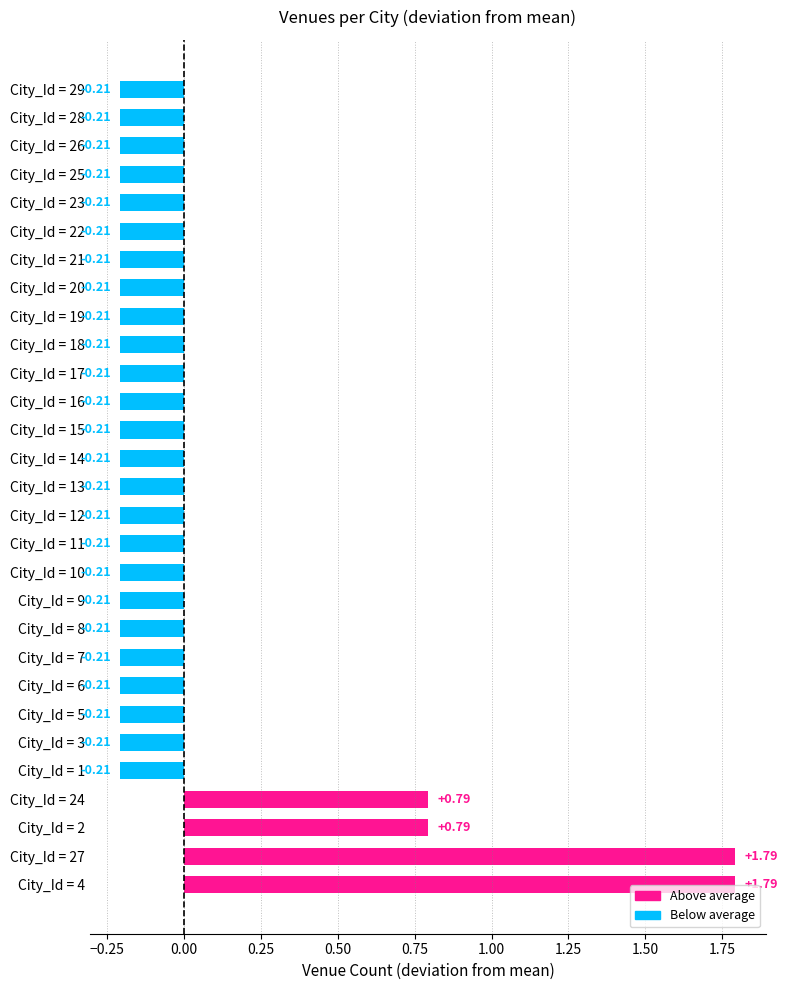

What is the greatest value displayed?

1.8